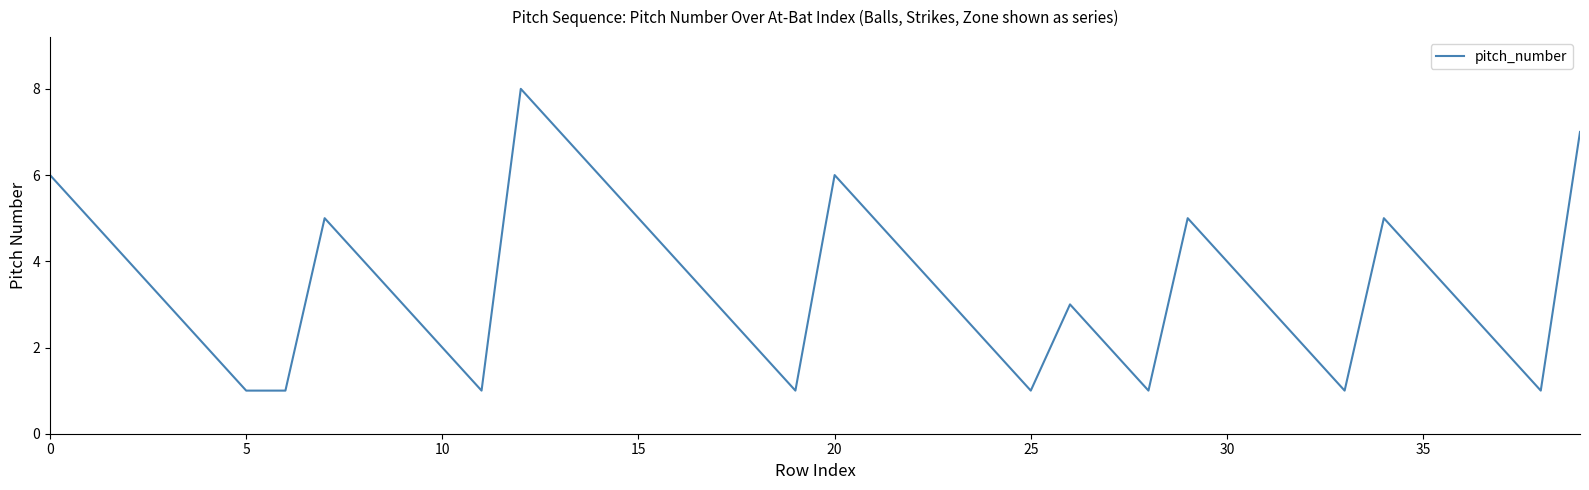

What is the greatest value displayed?

8